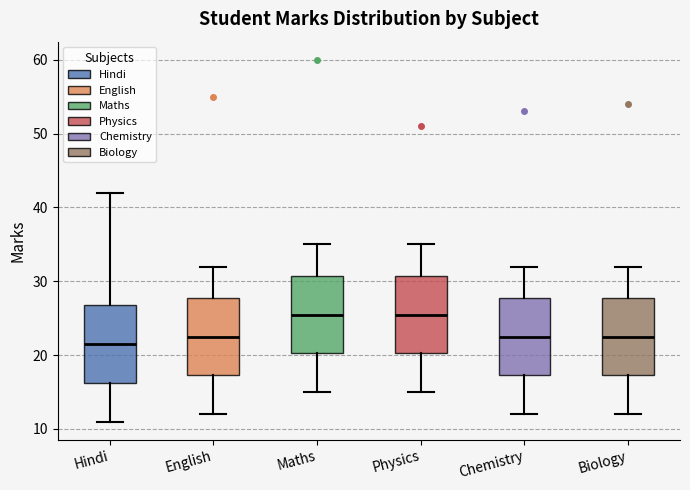

Reading left to right, transcribe this box plot: for each box, give where its median line is, the range the box spans, and where its two whiskers end, as read against the y-axis. The values are not printed on the chart, so give them approximately, as read against the axis.

Hindi: median 22, box 16 to 27, whiskers 11 to 42
English: median 23, box 17 to 28, whiskers 12 to 32
Maths: median 26, box 20 to 31, whiskers 15 to 35
Physics: median 26, box 20 to 31, whiskers 15 to 35
Chemistry: median 23, box 17 to 28, whiskers 12 to 32
Biology: median 23, box 17 to 28, whiskers 12 to 32